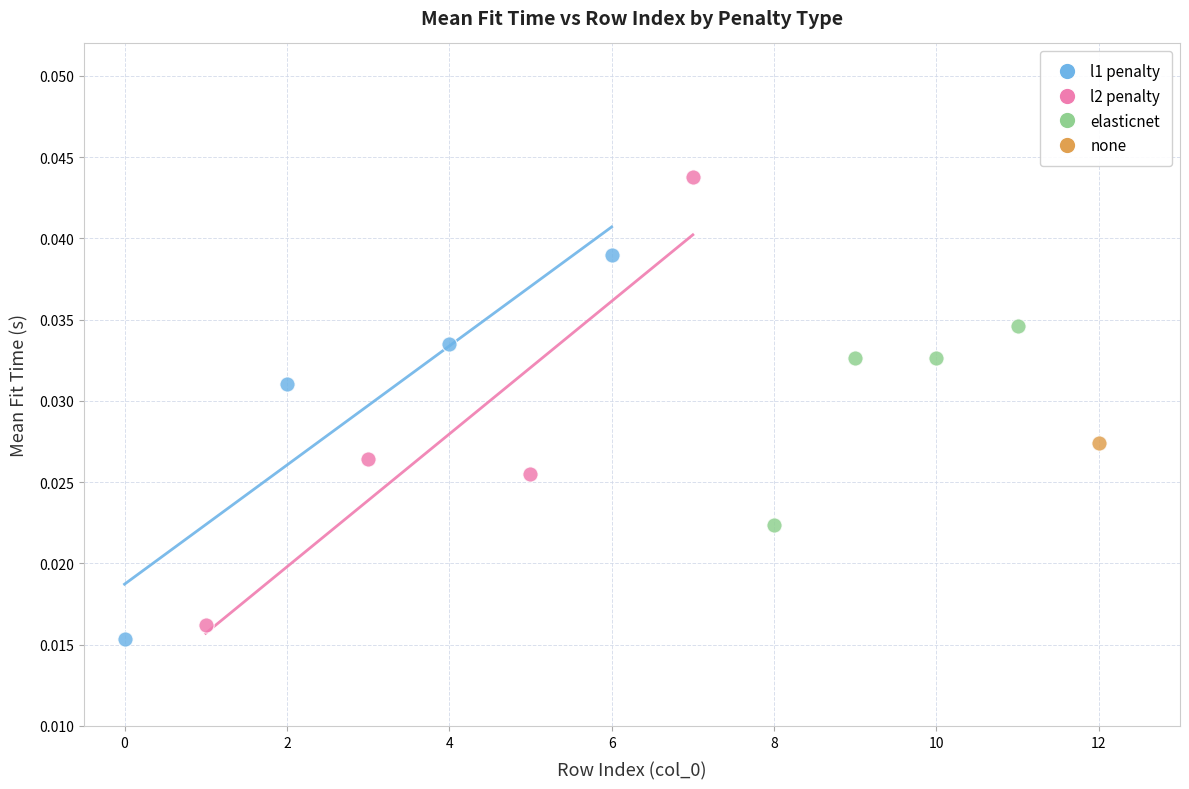

What are all the series names shown in the legend?

l1 penalty, l2 penalty, elasticnet, none